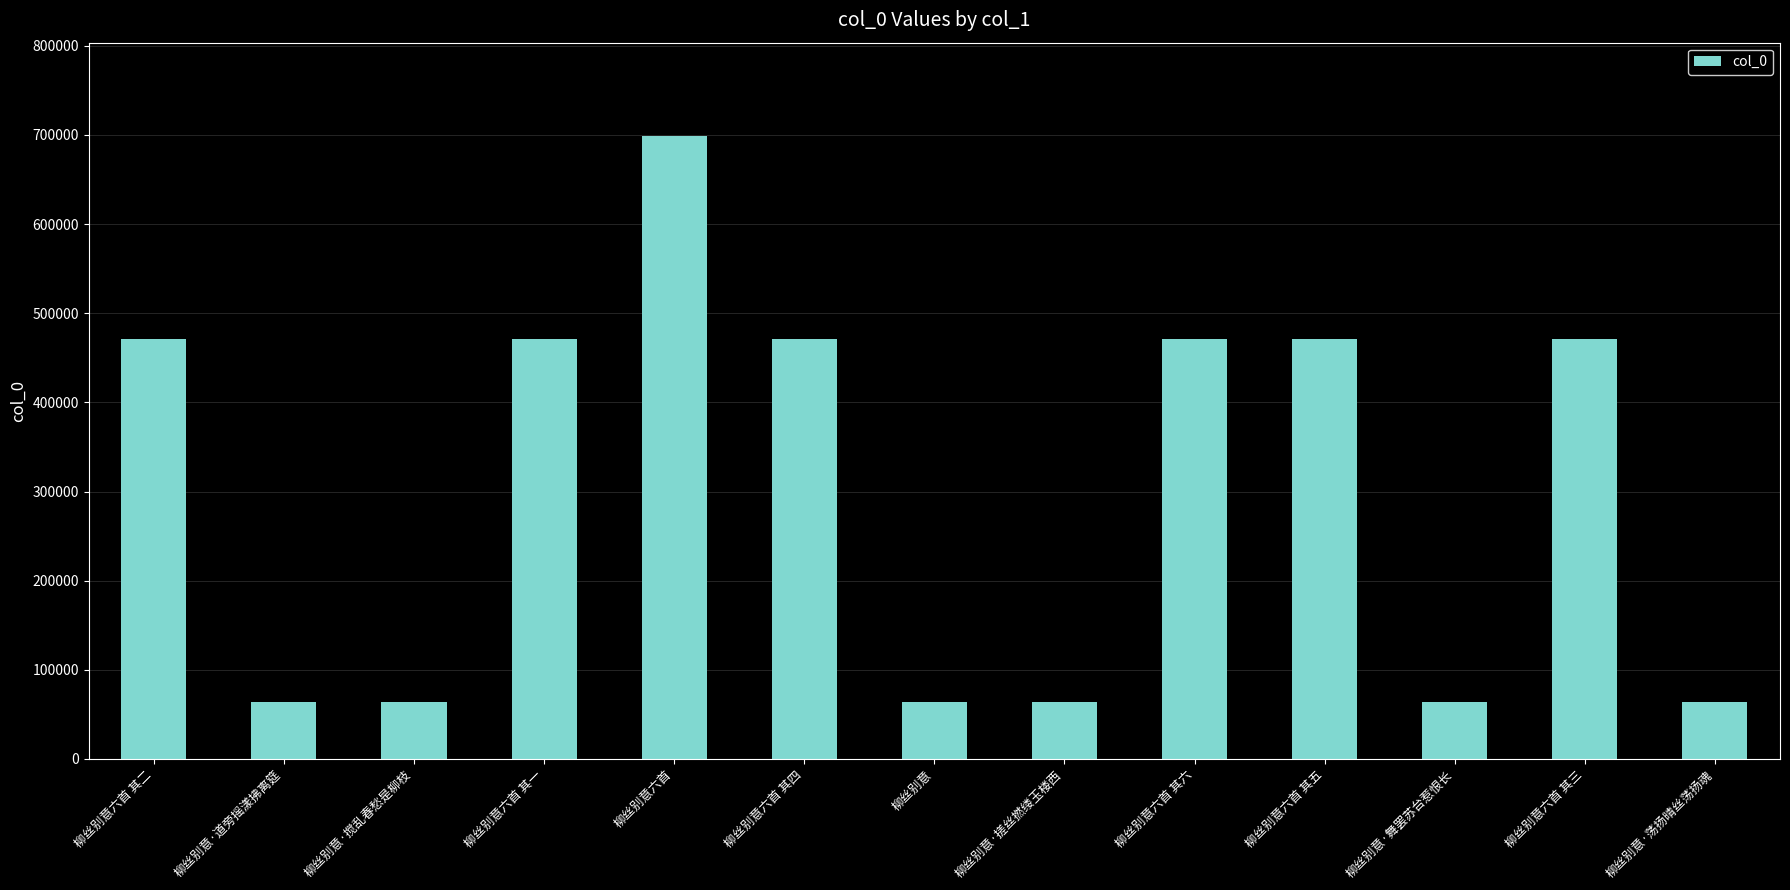

What is the change in value from 柳丝别意六首 其一 to 柳丝别意·搓丝撚缕玉楼西?

-406821